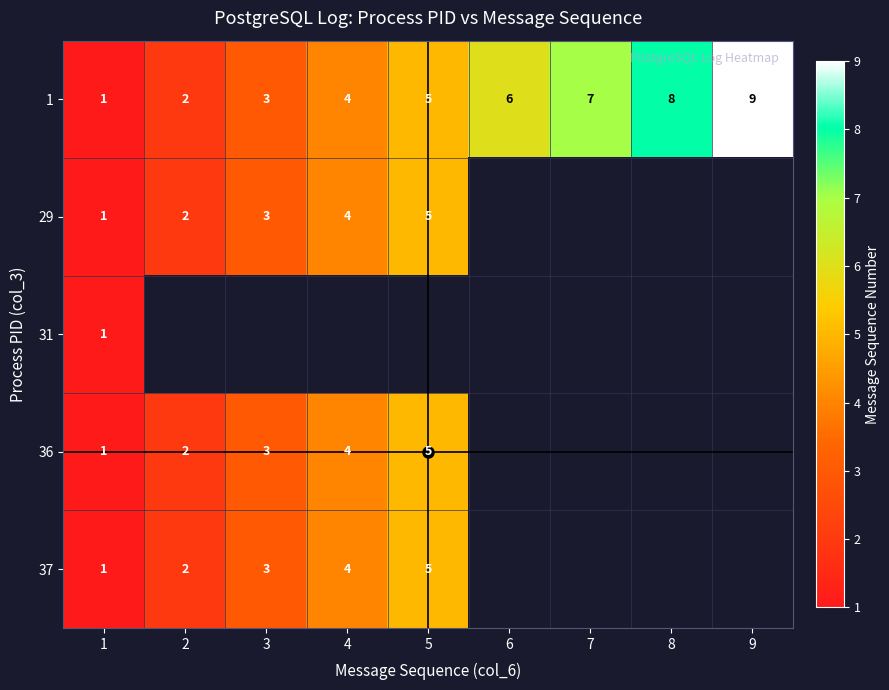

At which label is 36 closest to 3?

3